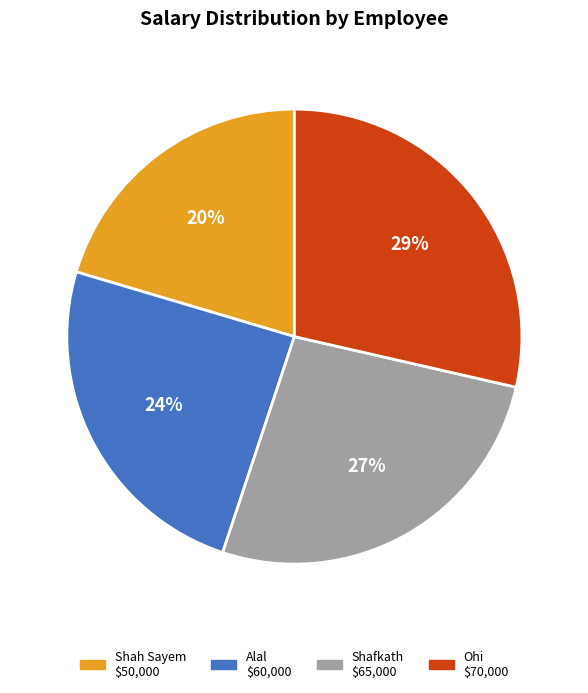

Which category has the smallest portion of the pie?

Shah Sayem